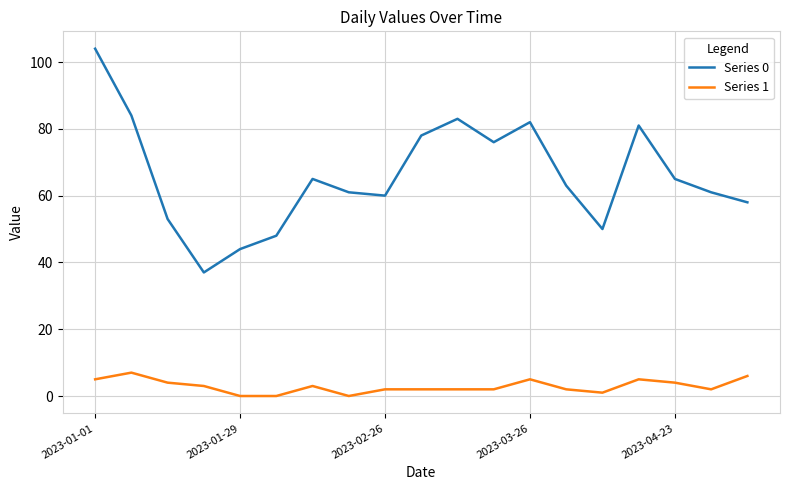

True or false: Series 0 and Series 1 intersect in this chart.

False